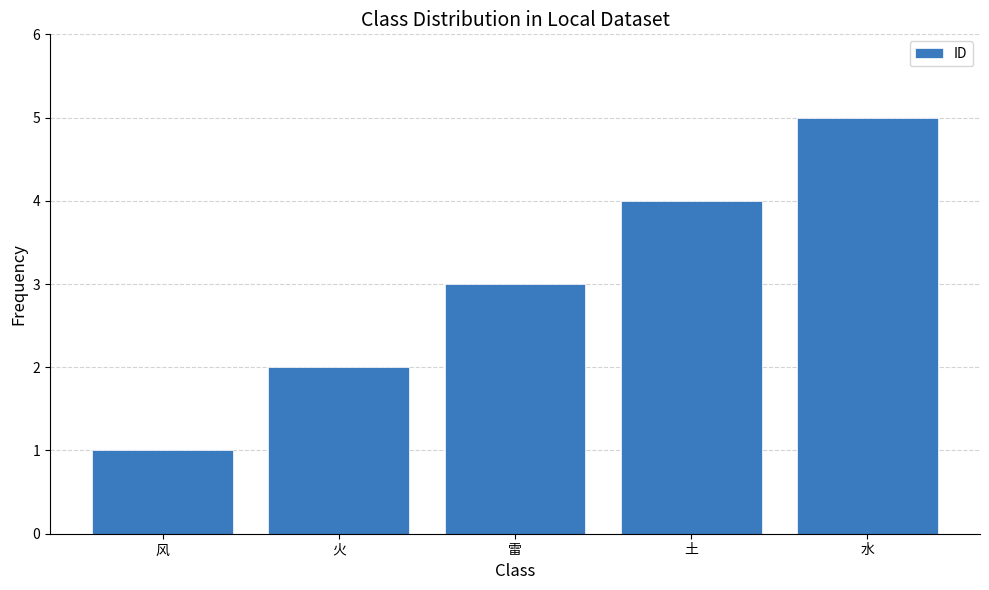

What is the ratio of the value at 火 to the value at 土?

0.5